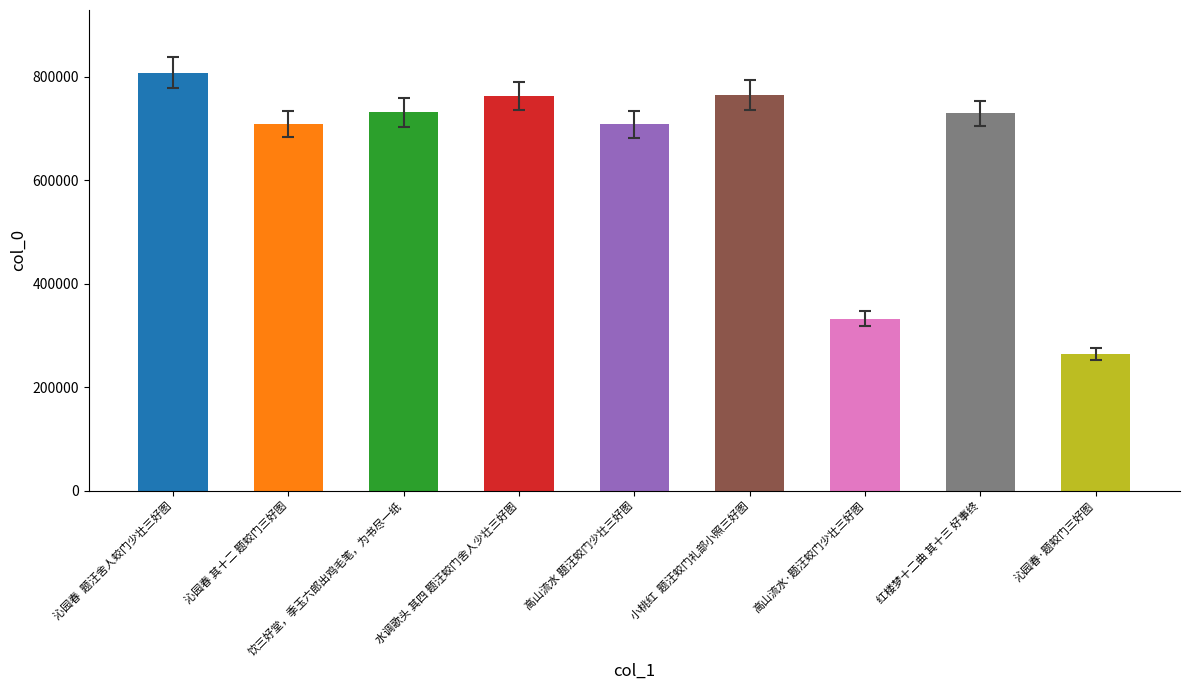

What is the greatest value displayed?

807797